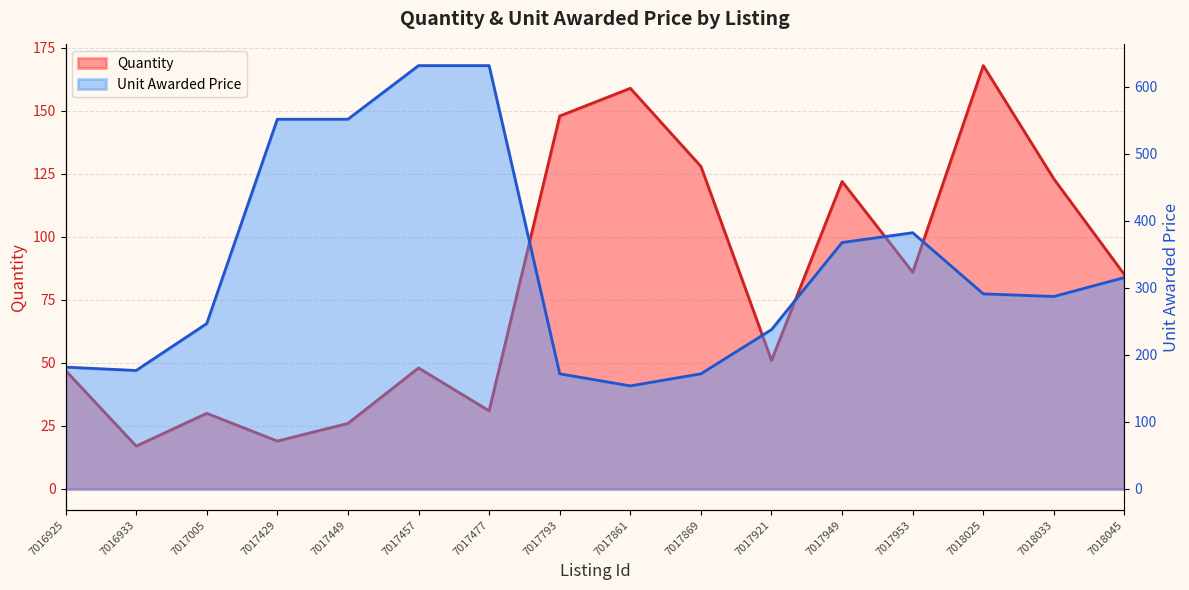

What is the lowest value of the Quantity series?

17.0